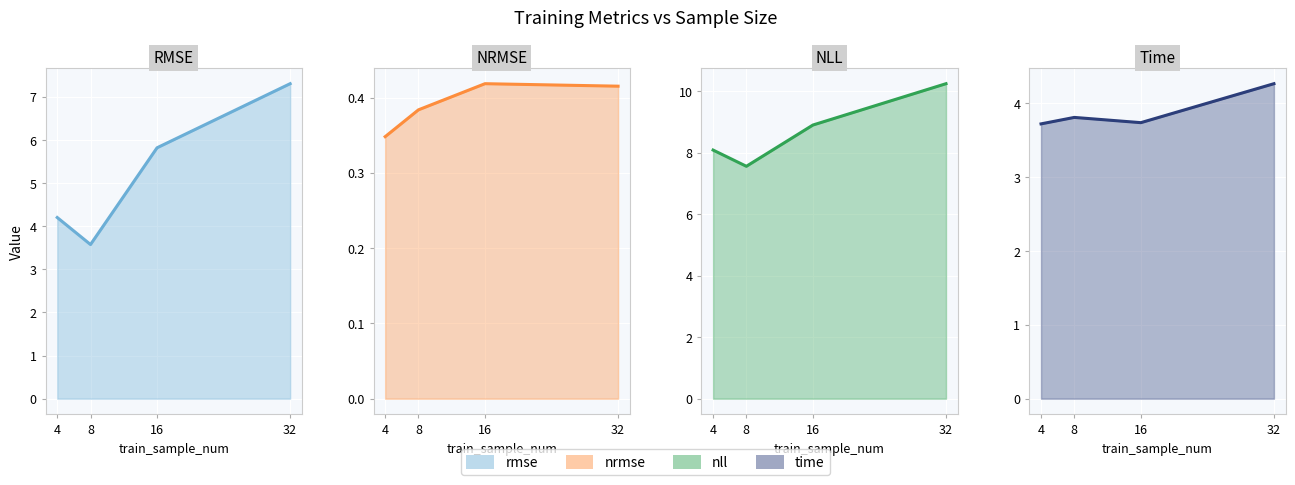

List the series in order of their overall mean, highest first.

nll, rmse, time, nrmse